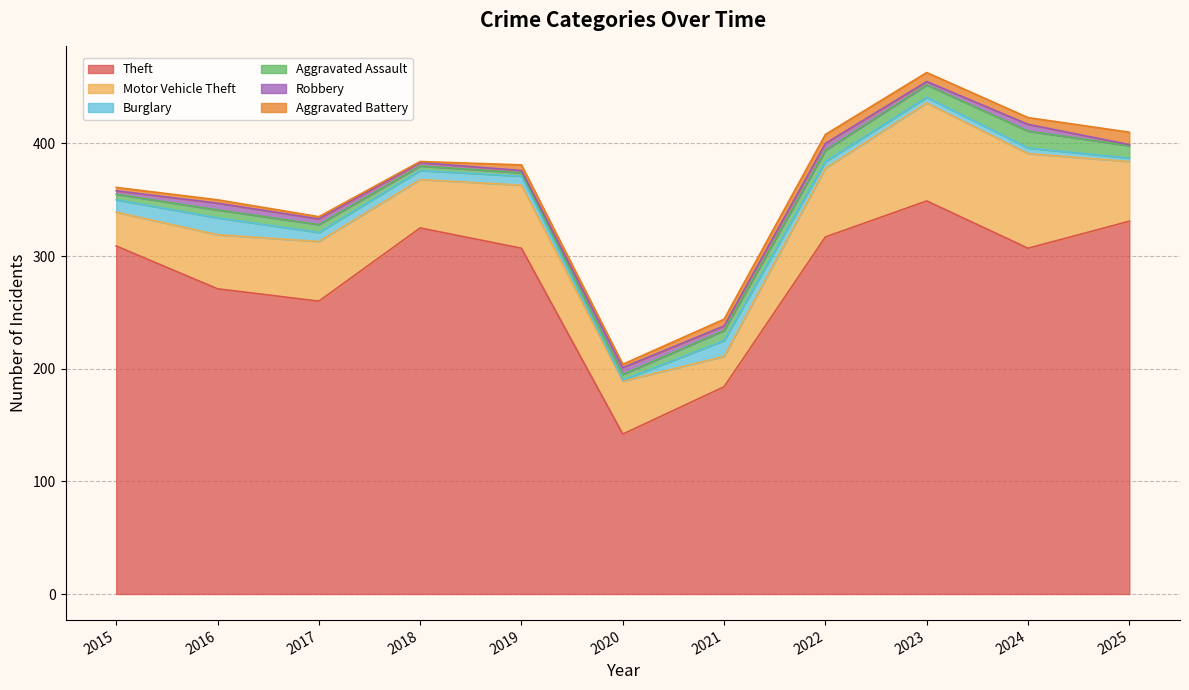

What is the sum of the Aggravated Assault values at 2023 and 2020?

16